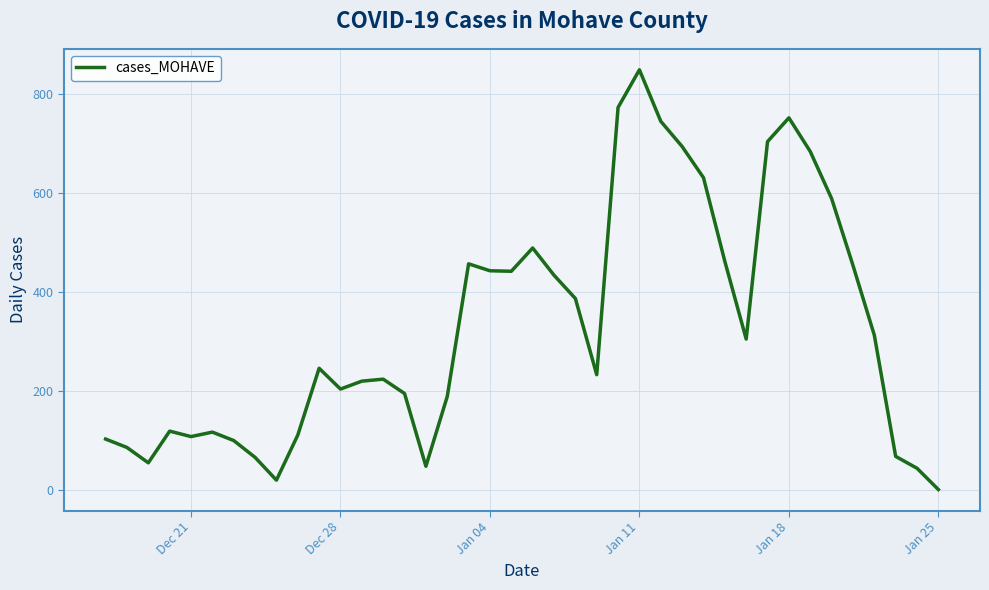

What is the difference between the maximum and minimum values?

848